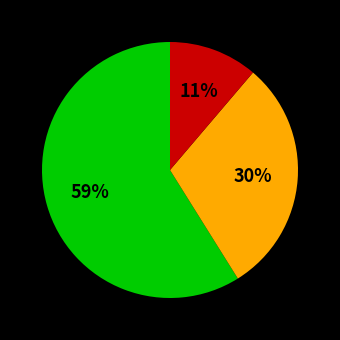

Is there a majority slice in this chart?

Yes